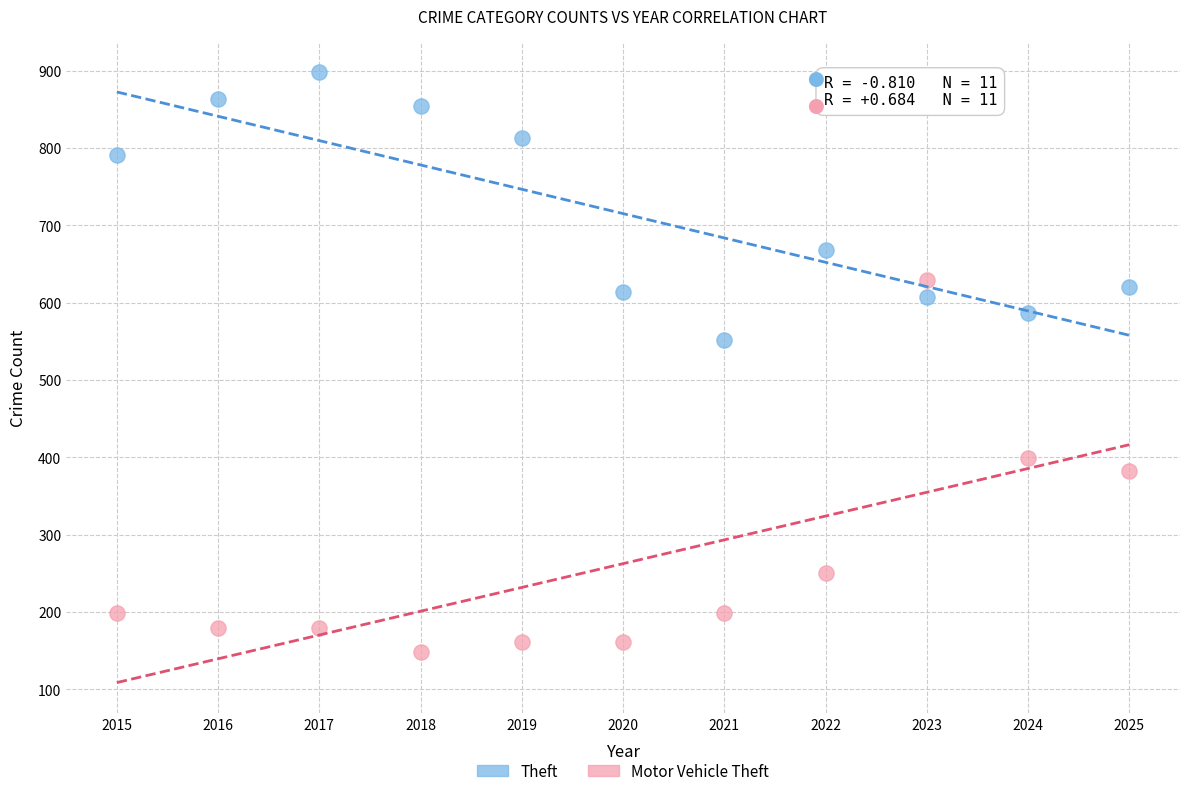

Which series contains the lowest Y value?

Motor Vehicle Theft